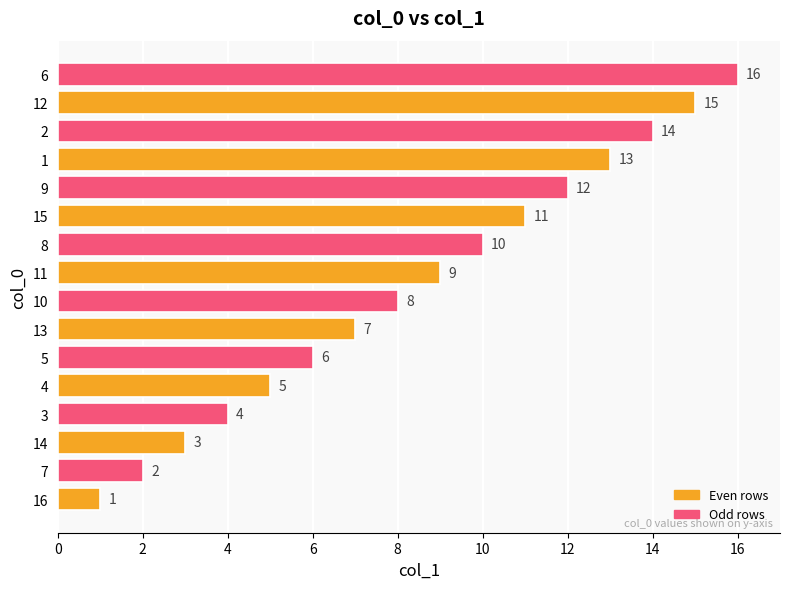

What is the sum of all values?

136